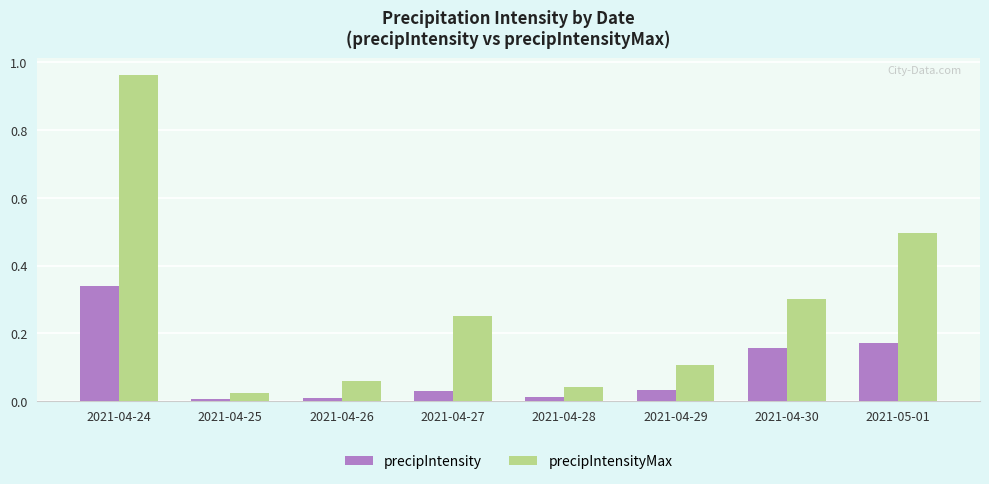

At 2021-04-29, list the series in order from largest to smallest.

precipIntensityMax, precipIntensity